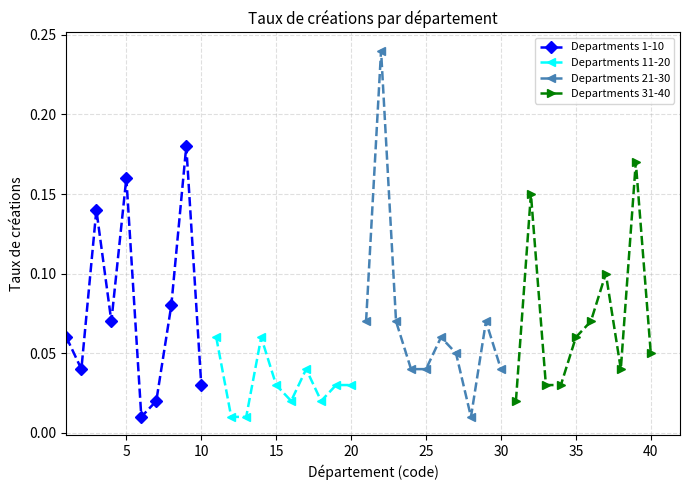

True or false: Departments 1-10 has more than 0 interior local peaks.

True